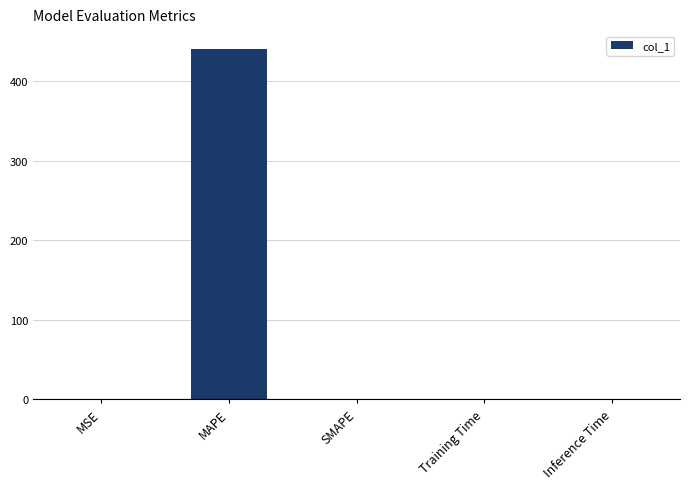

What is the sum of all values?

441.3